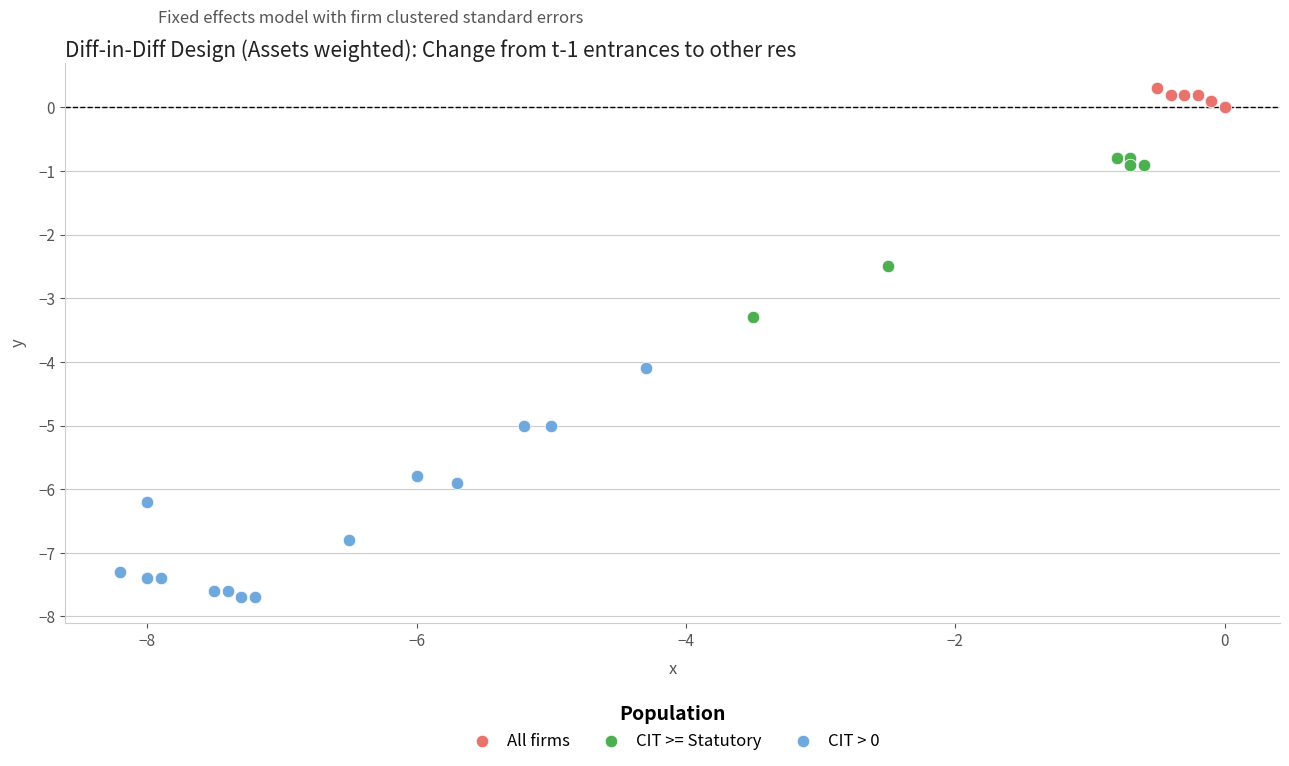

Which series reaches the maximum Y coordinate?

All firms